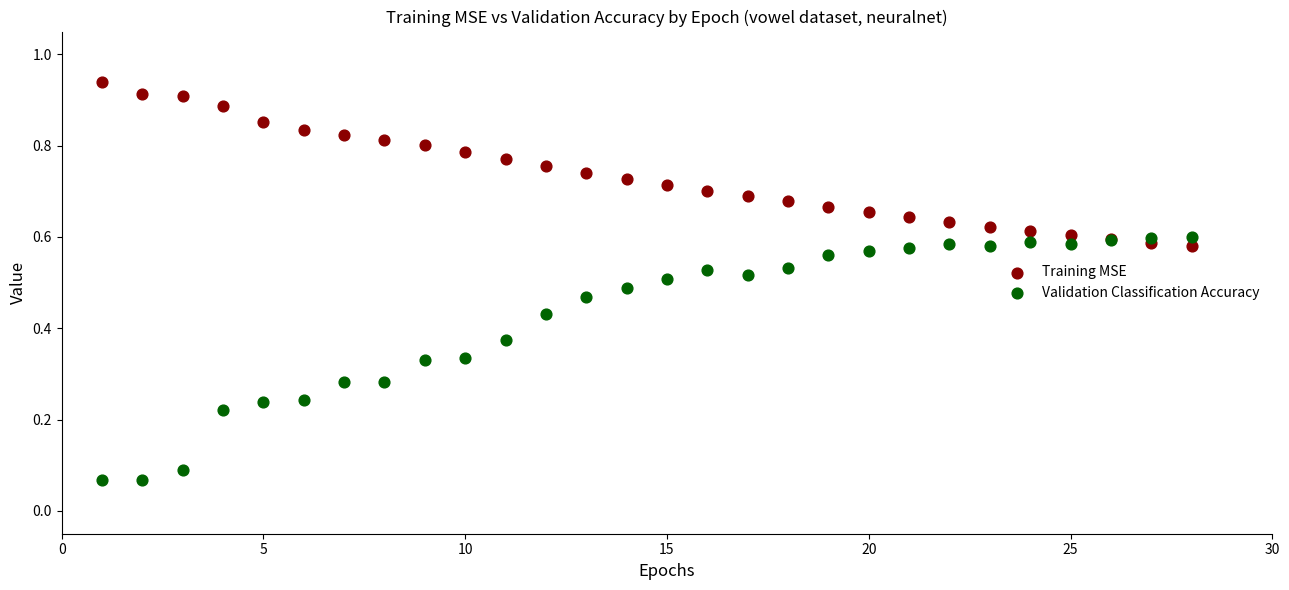

Which series reaches the minimum Y coordinate?

Validation Classification Accuracy